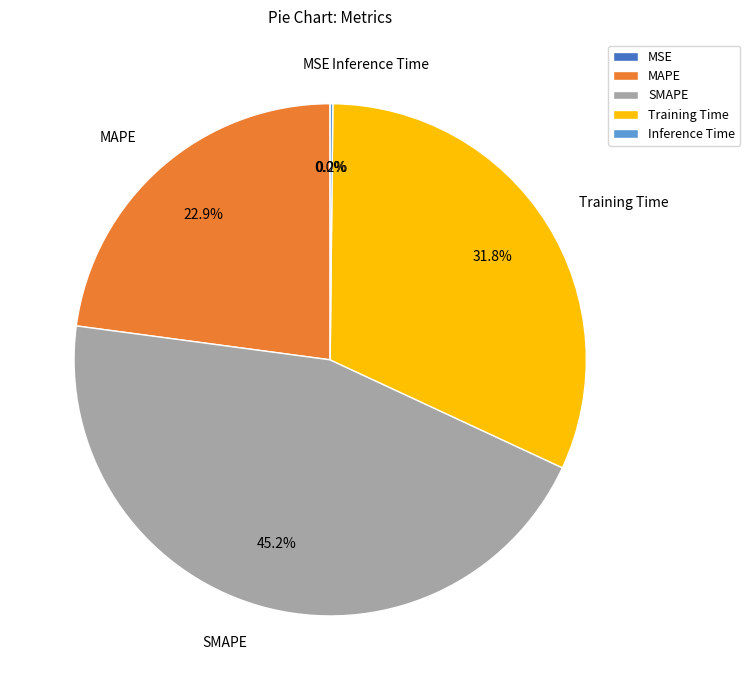

True or false: MAPE accounts for 23% of the total.

True